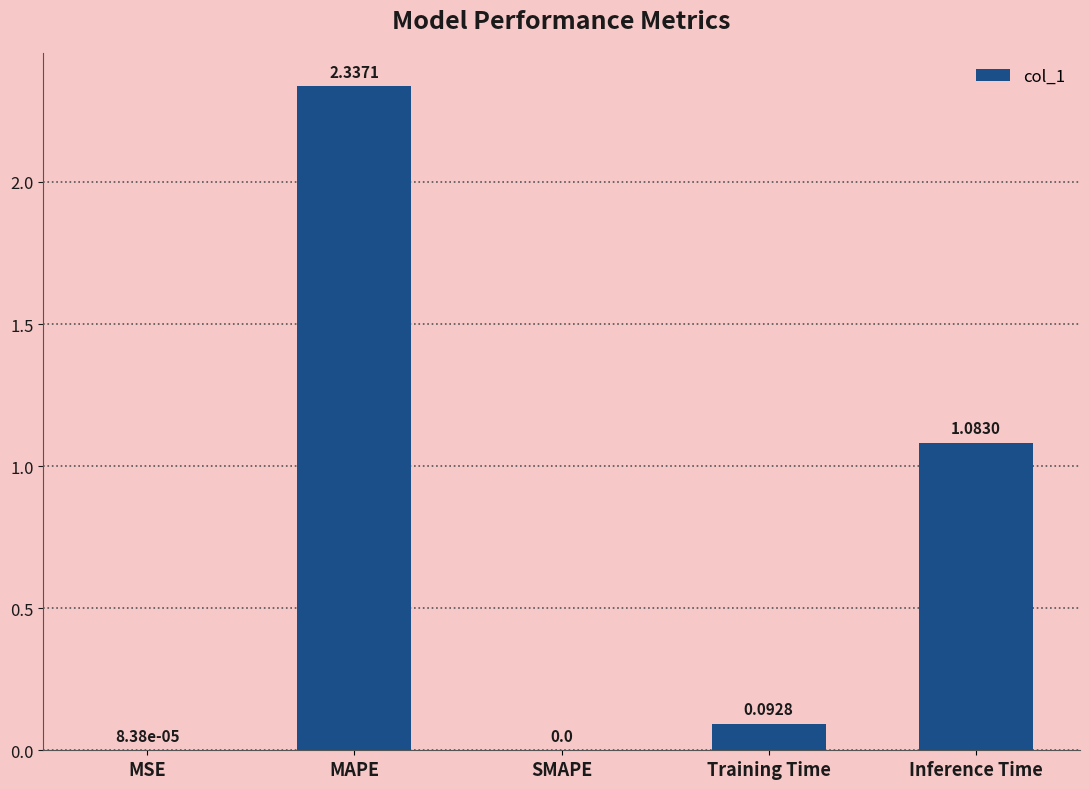

At which category does the chart reach its peak across all series?

MAPE